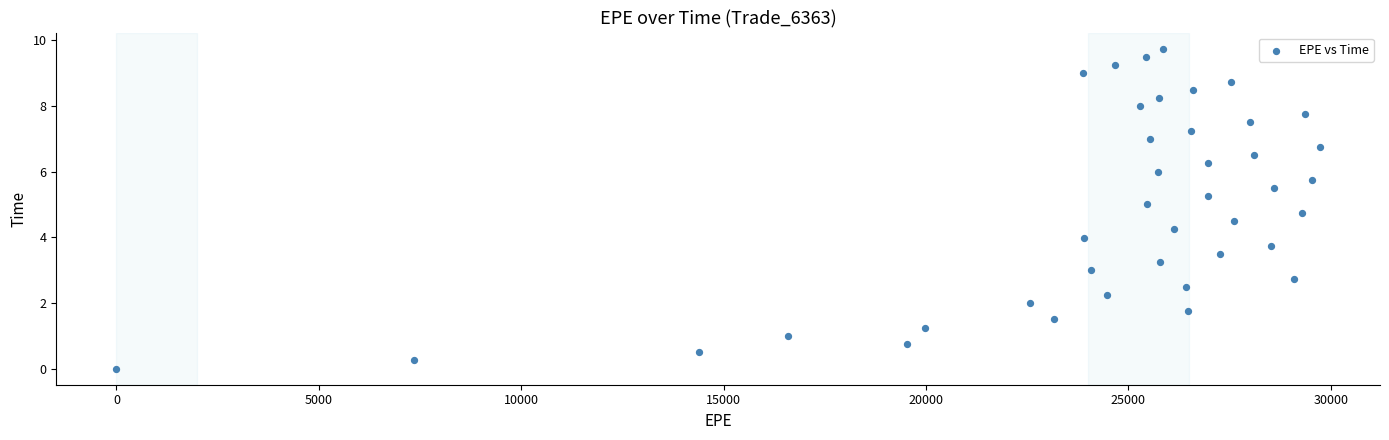

What is the range of Y values (max minus min)?

9.8